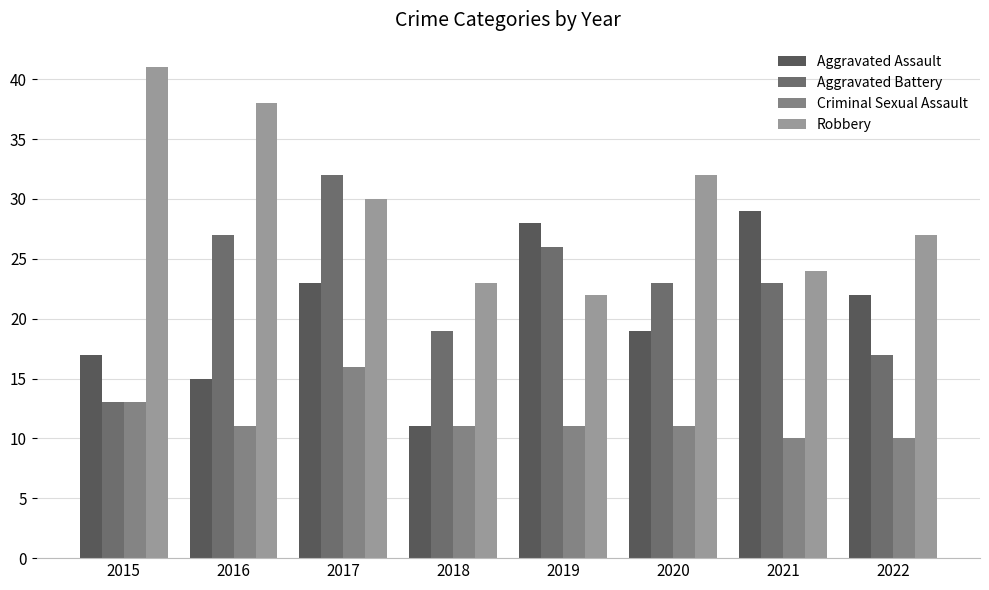

List the series in order of their peak value, lowest first.

Criminal Sexual Assault, Aggravated Assault, Aggravated Battery, Robbery